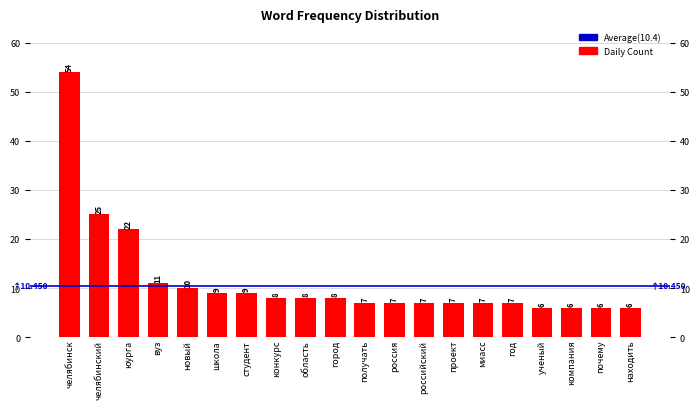

Are the bars grouped side by side (vs. stacked)?

No